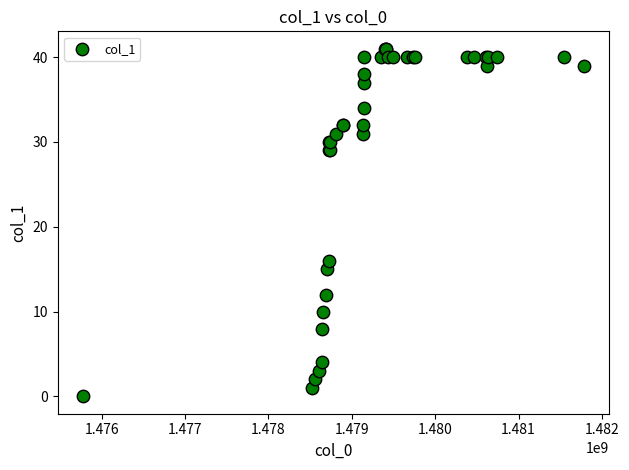

What Y value in the scatter plot is closest to 20?

16